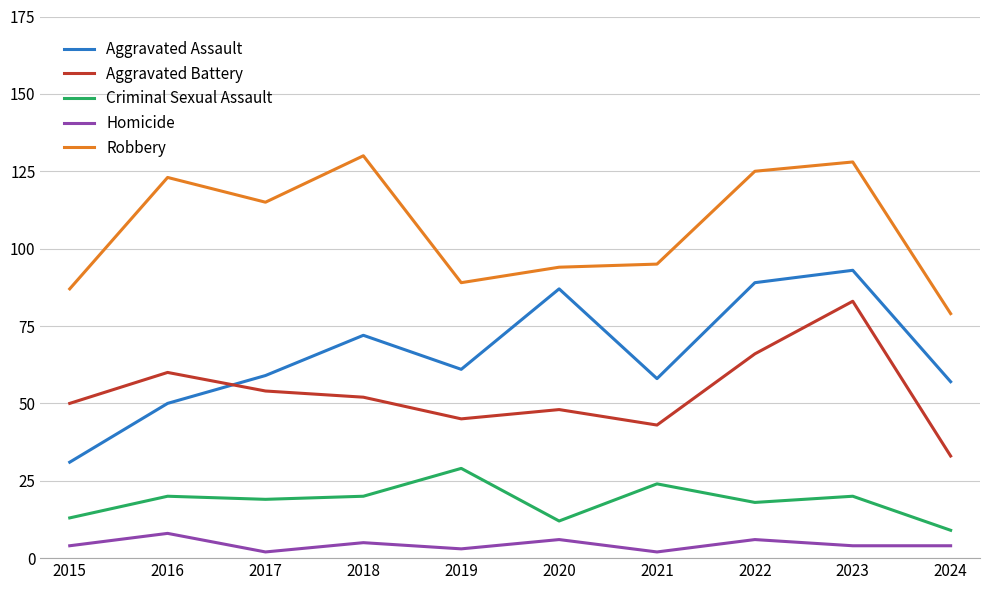

What is the sum of all Homicide values?

44